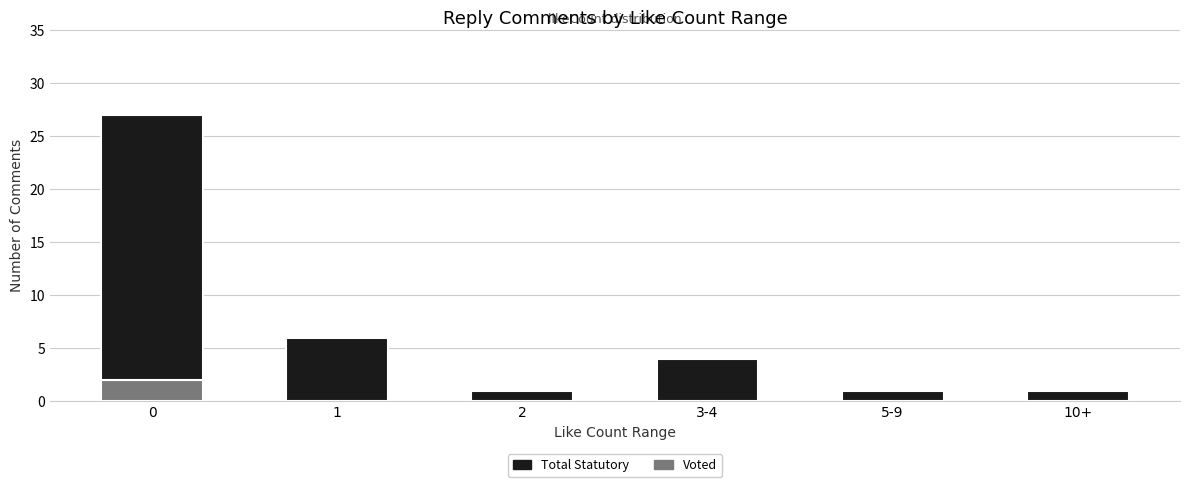

Is it true that Voted equals 0 at 3-4?

True